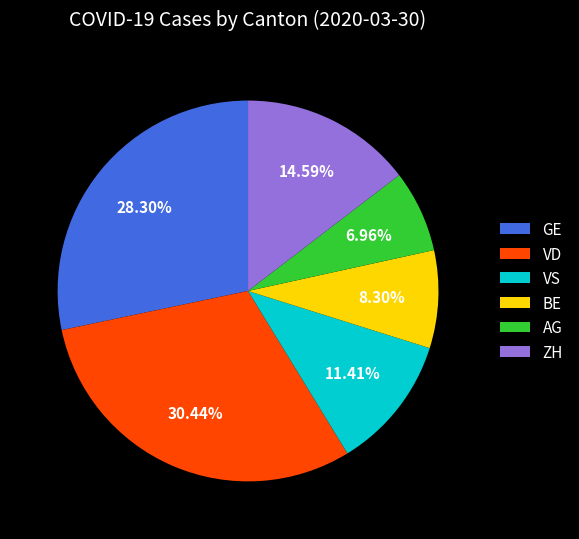

Does VD account for over 50% of the chart?

No